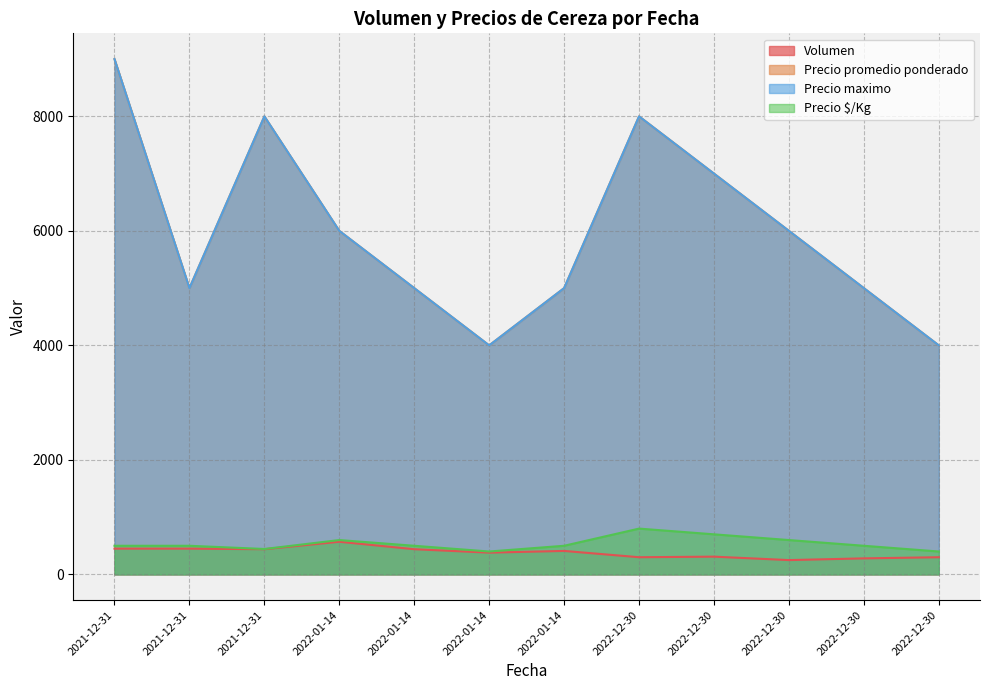

What are all the series names shown in the legend?

Volumen, Precio promedio ponderado, Precio maximo, Precio $/Kg